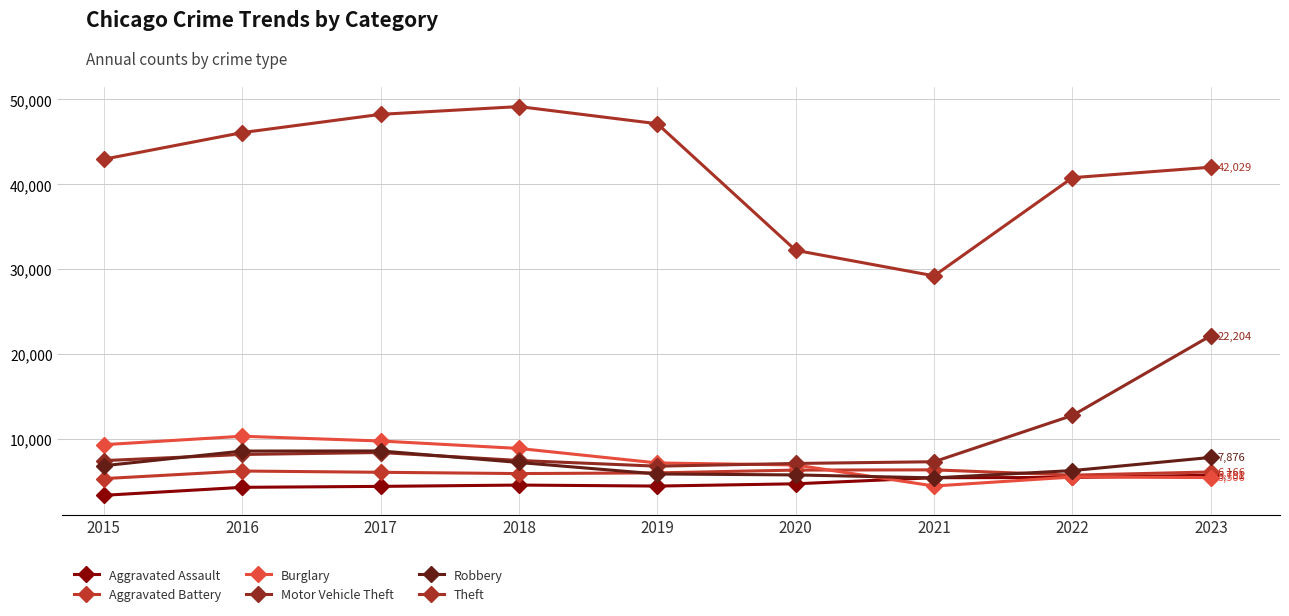

What is the value of the Motor Vehicle Theft point at the 9th from the left?

22204